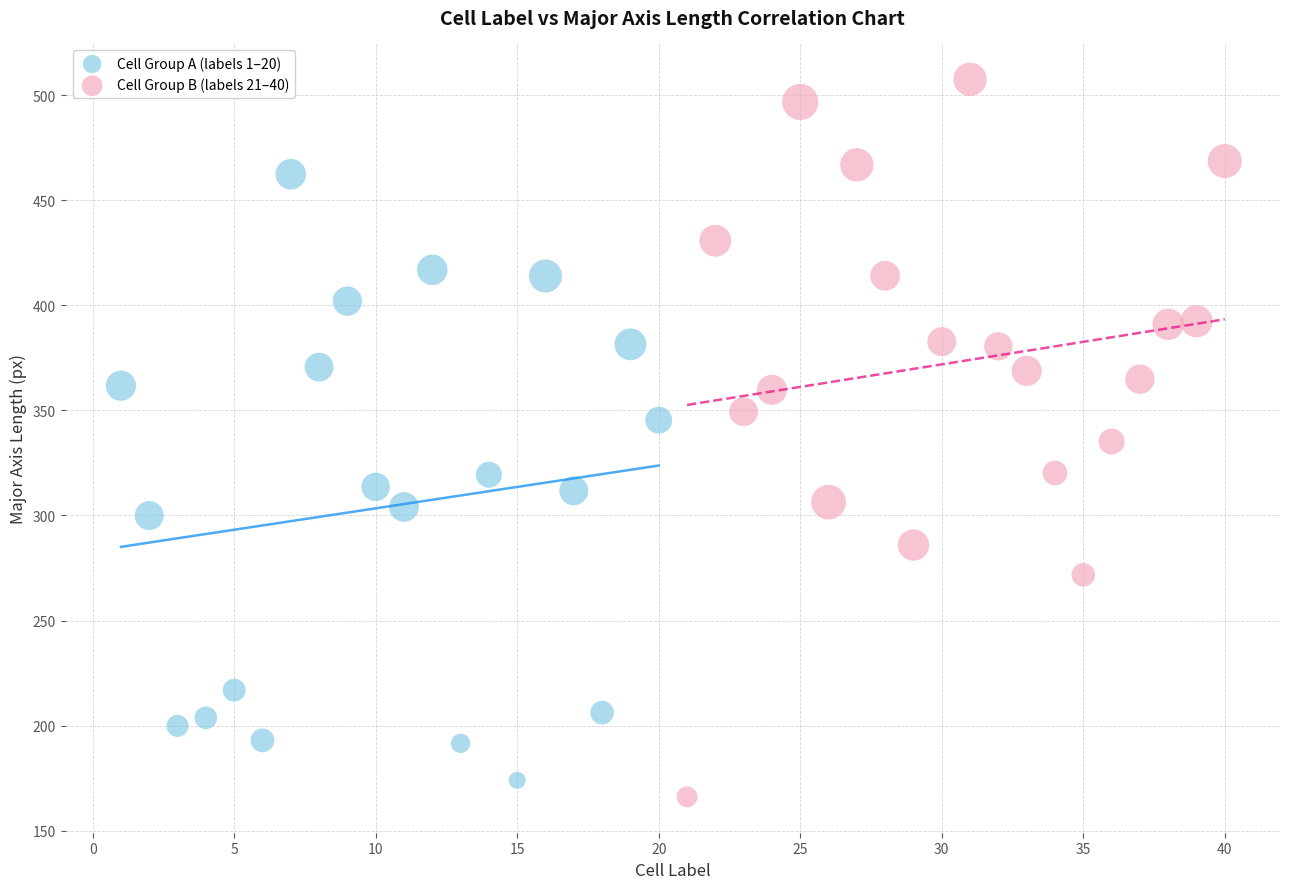

Which series reaches the maximum Y coordinate?

Cell Group B (labels 21–40)